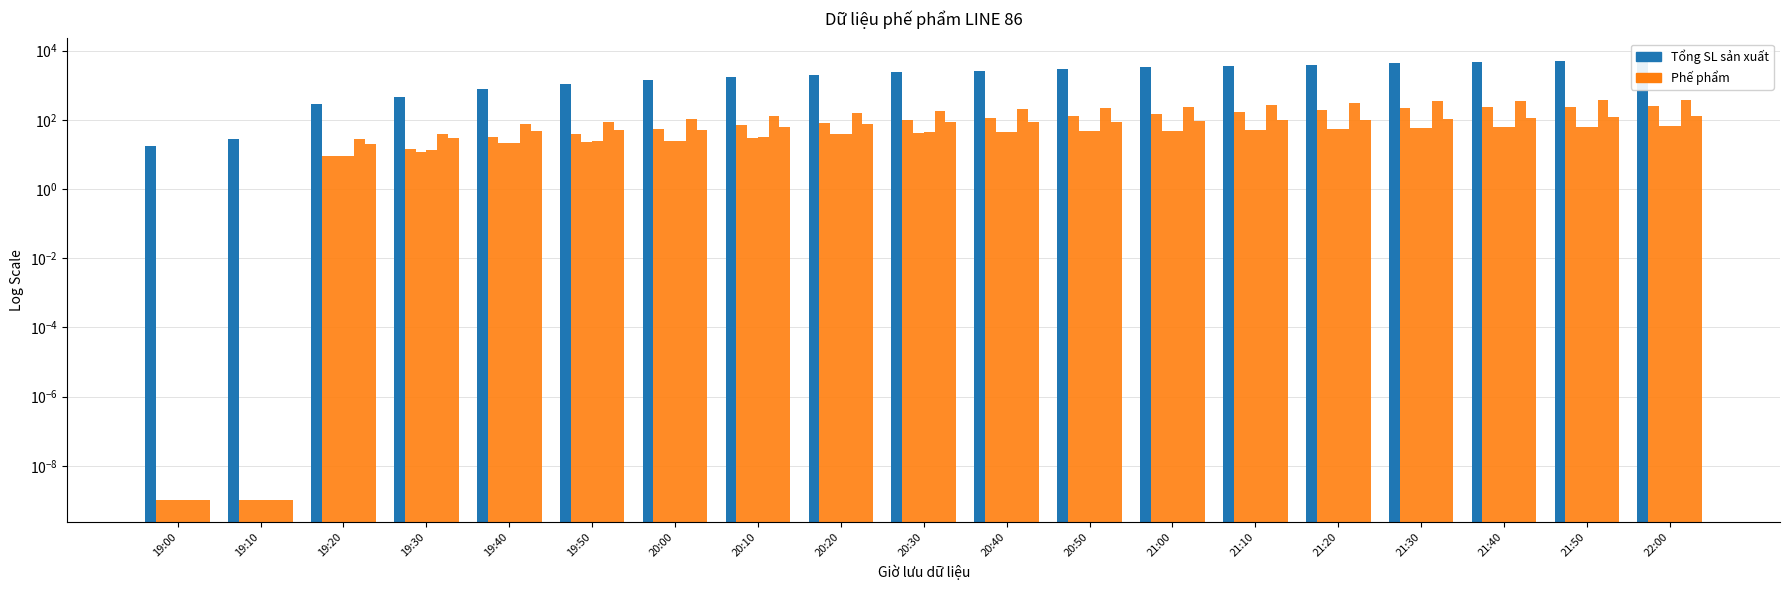

At which label does Đệm + Tay chổi c7 reach its minimum?

19:00